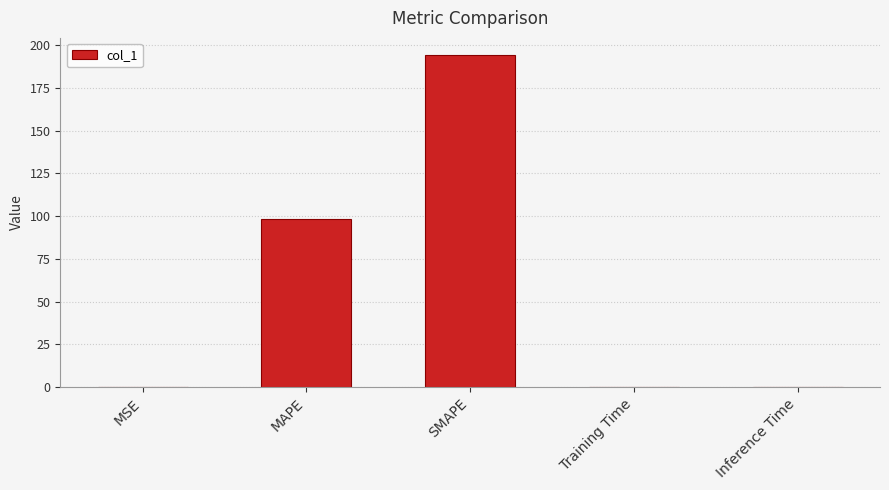

The value at MAPE is 32.8. True or false?

False